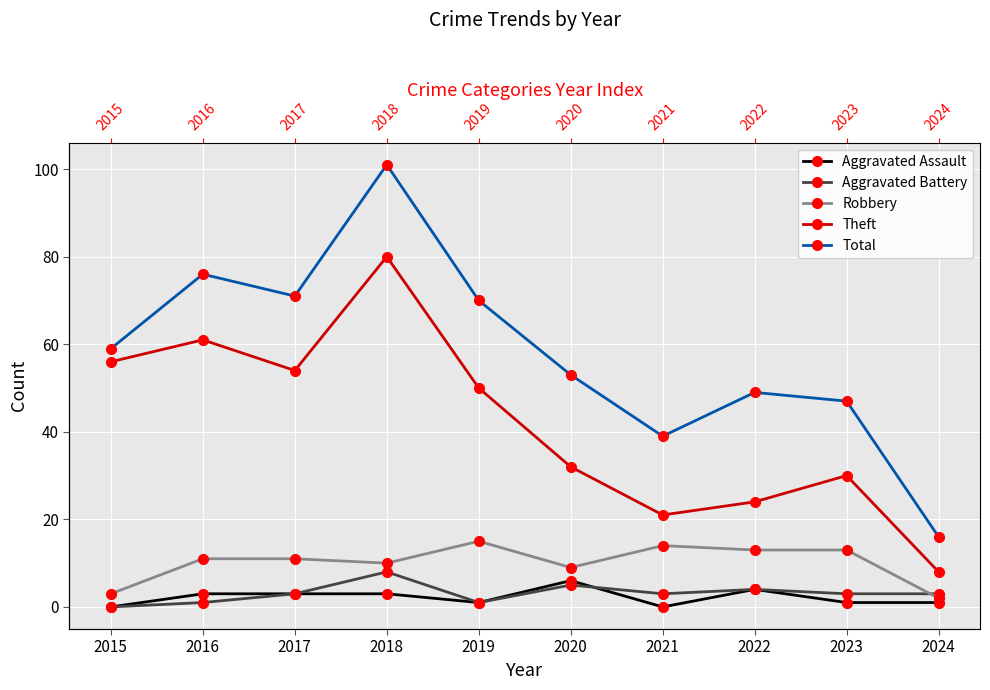

What are all the series names shown in the legend?

Aggravated Assault, Aggravated Battery, Robbery, Theft, Total